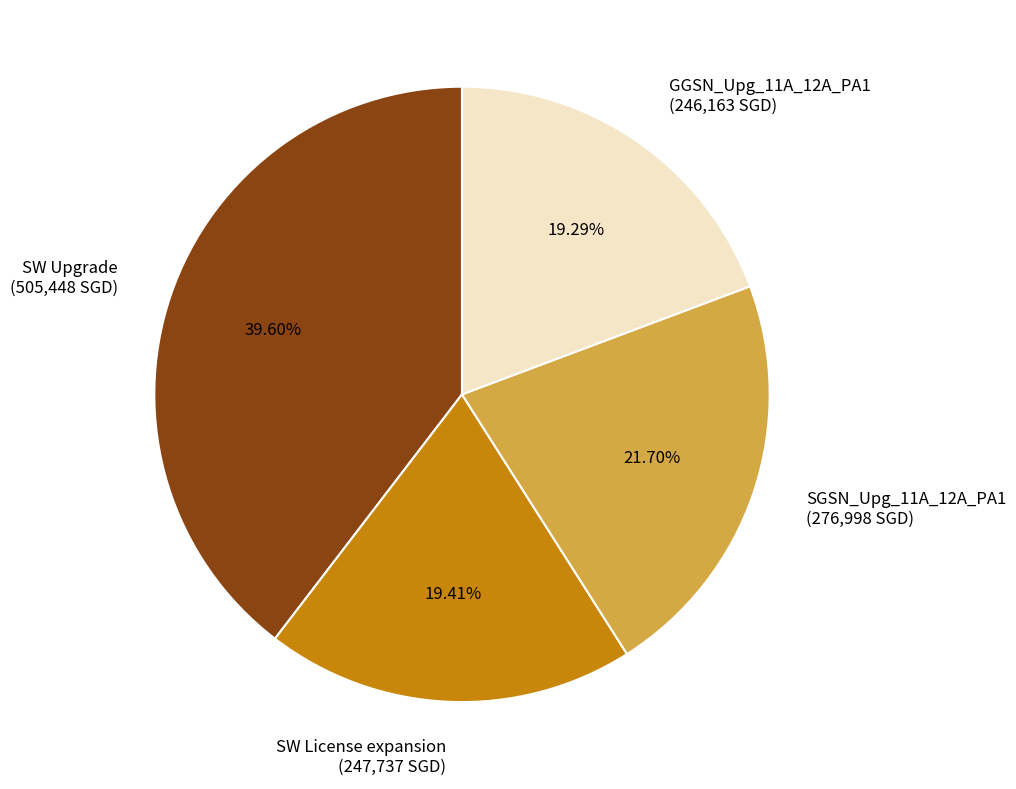

What percentage is NOT represented by GGSN_Upg_11A_12A_PA1?

80.7%